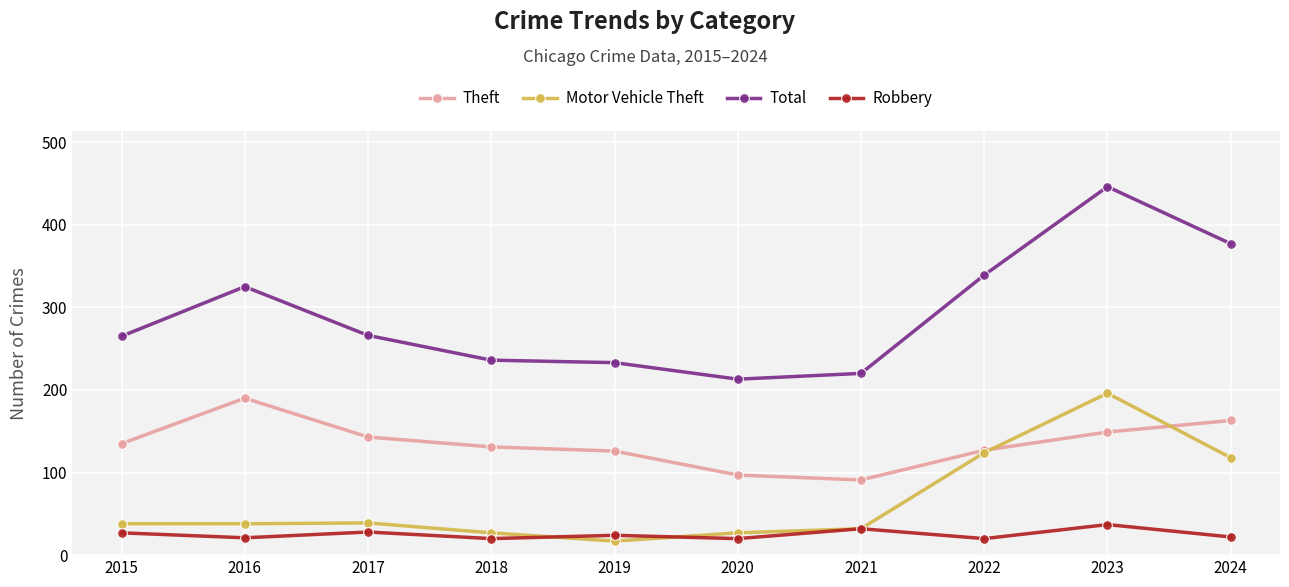

Read the Robbery value at 2018.

20